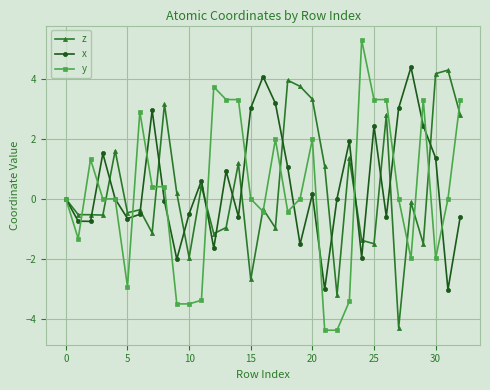

What is the maximum value shown in the chart?

5.3